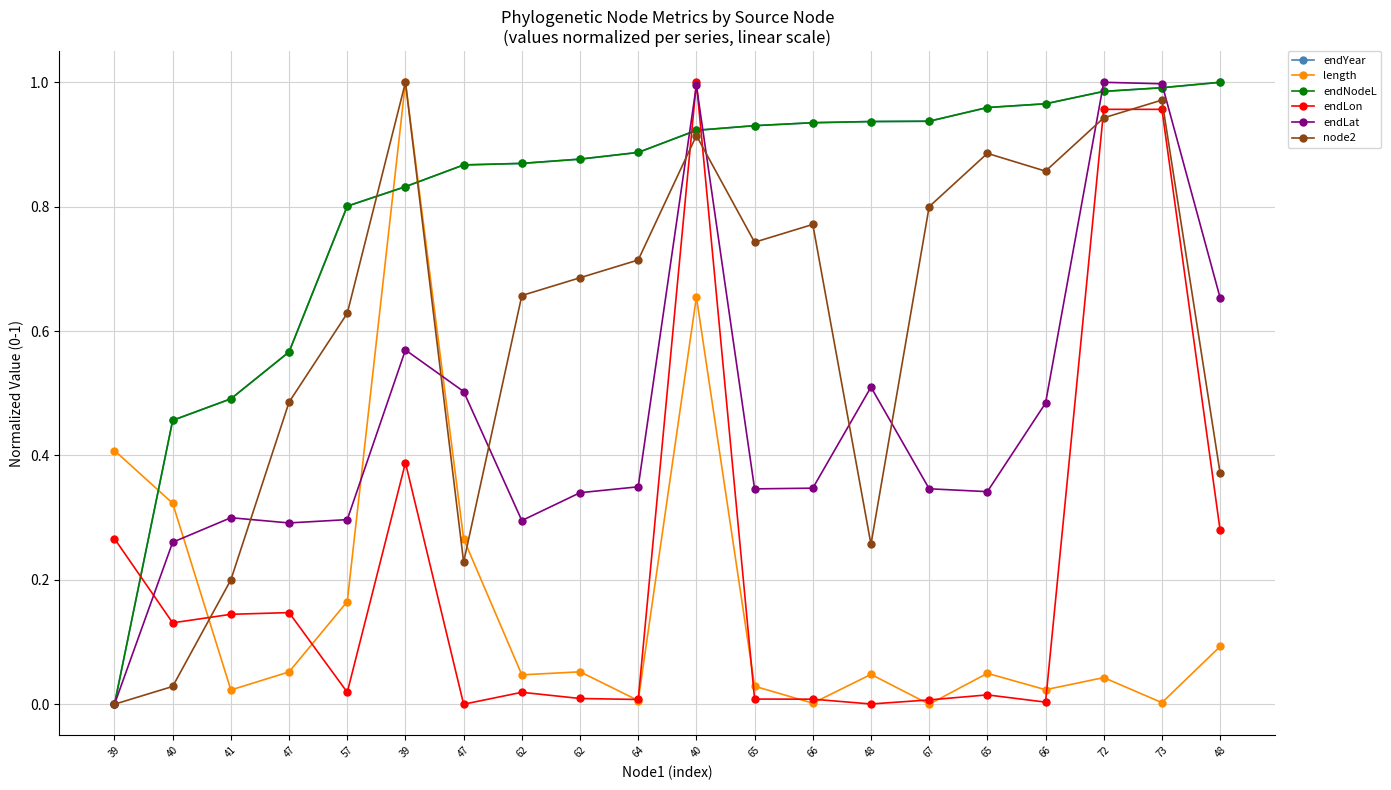

What value does the endLat series have at 39?

0.6